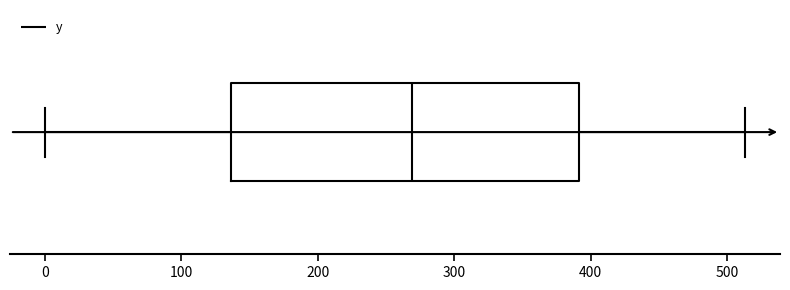

Read this box plot against the x-axis: the position of the median line, the range covered by the box, and the ends of both whiskers. The values are not printed on the chart, so give them approximately, as read against the axis.

median 270, box 140 to 390, whiskers 0 to 510